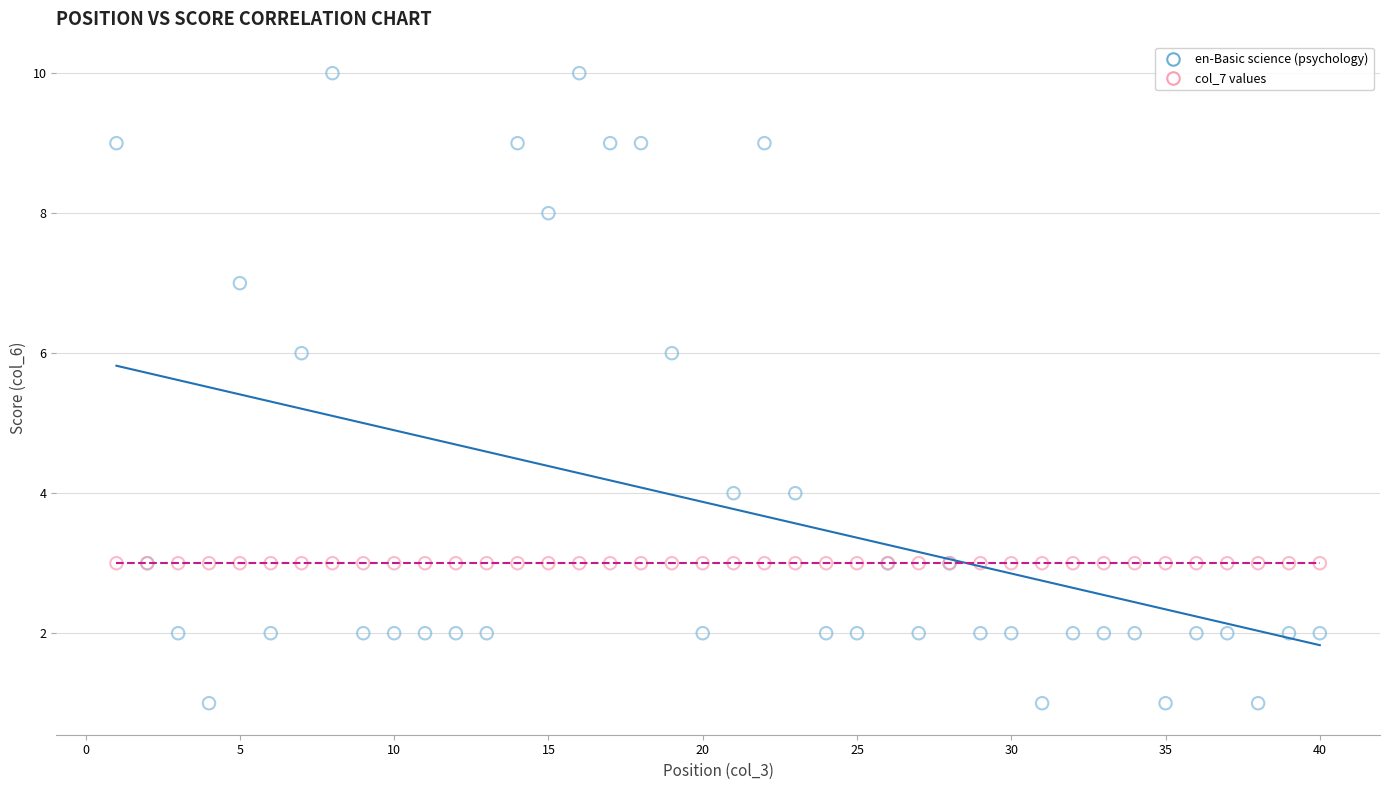

Which series reaches the minimum Y coordinate?

en-Basic science (psychology)